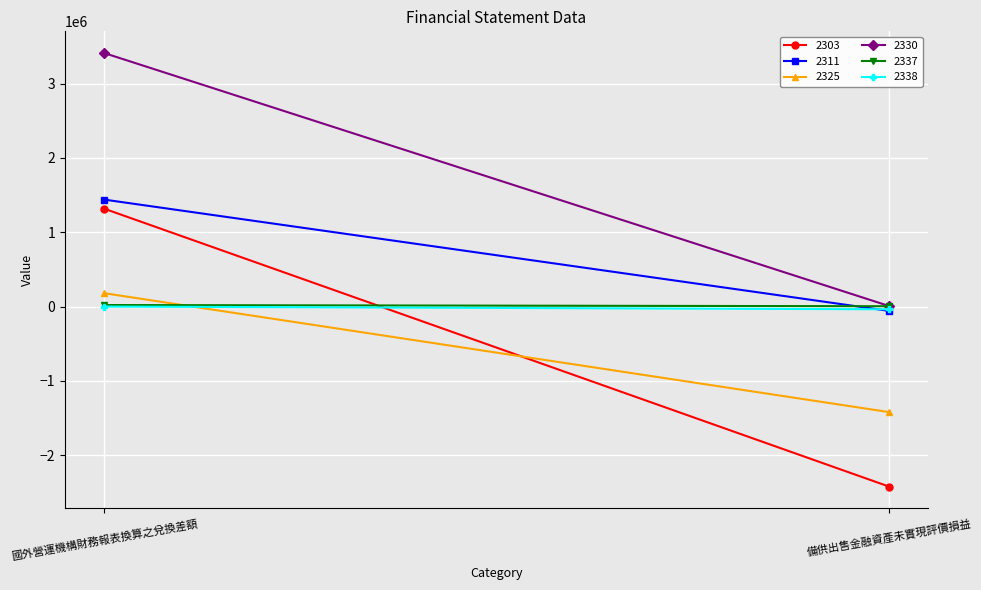

What is the maximum value shown in the chart?

3410878